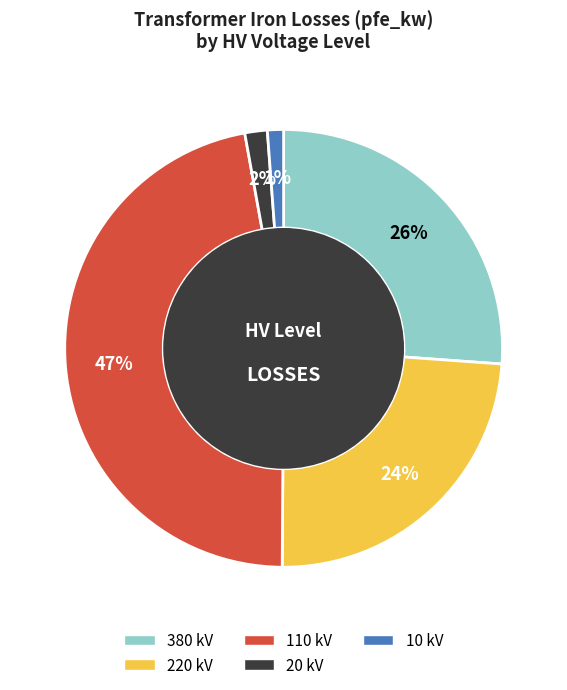

Is it true that 220 kV is 33% of the pie?

False